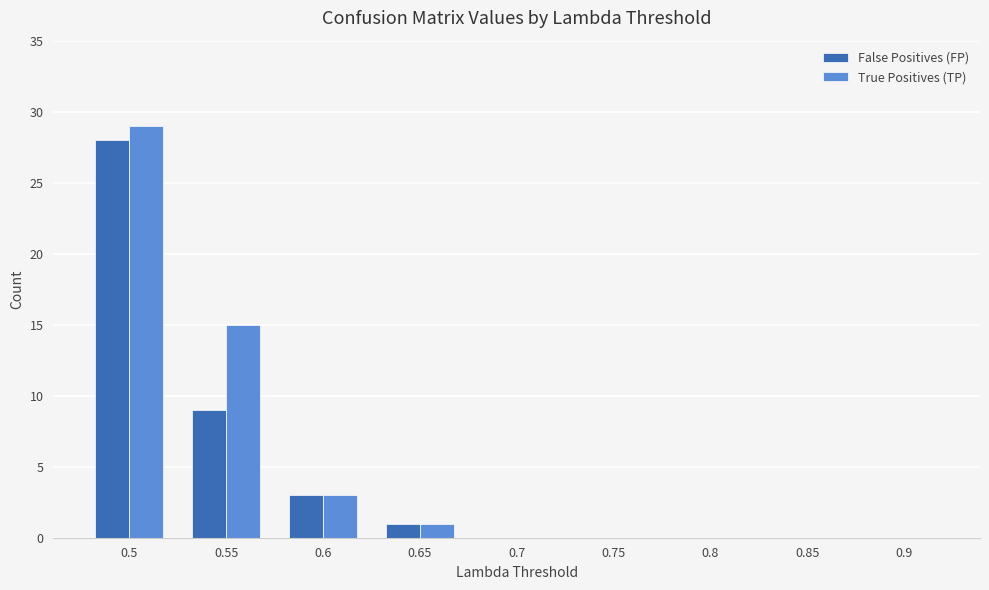

Are the bars grouped side by side (vs. stacked)?

Yes